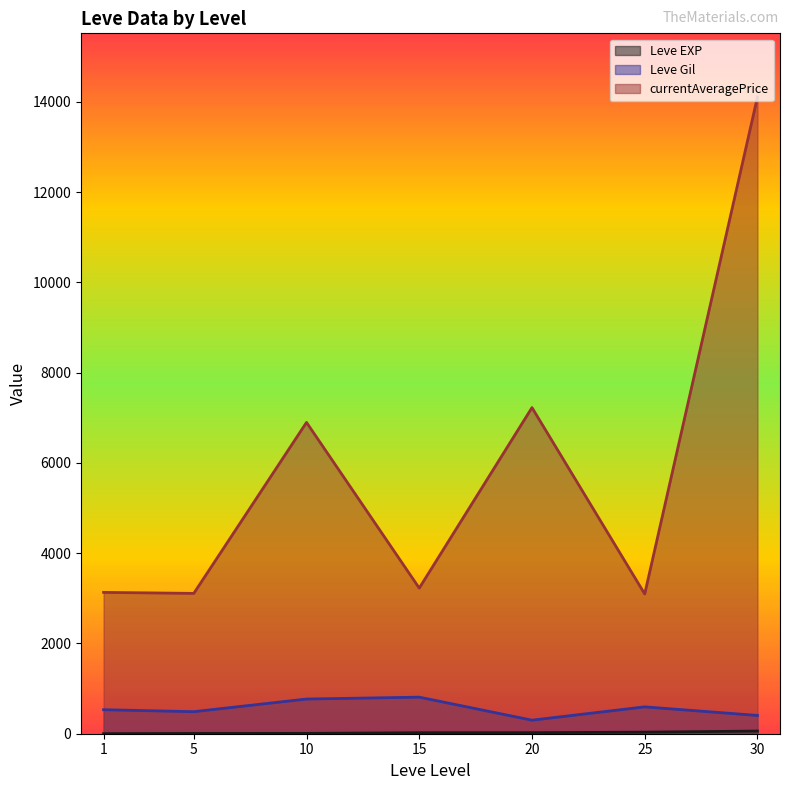

What is the total value across all series at 1?

3664.3